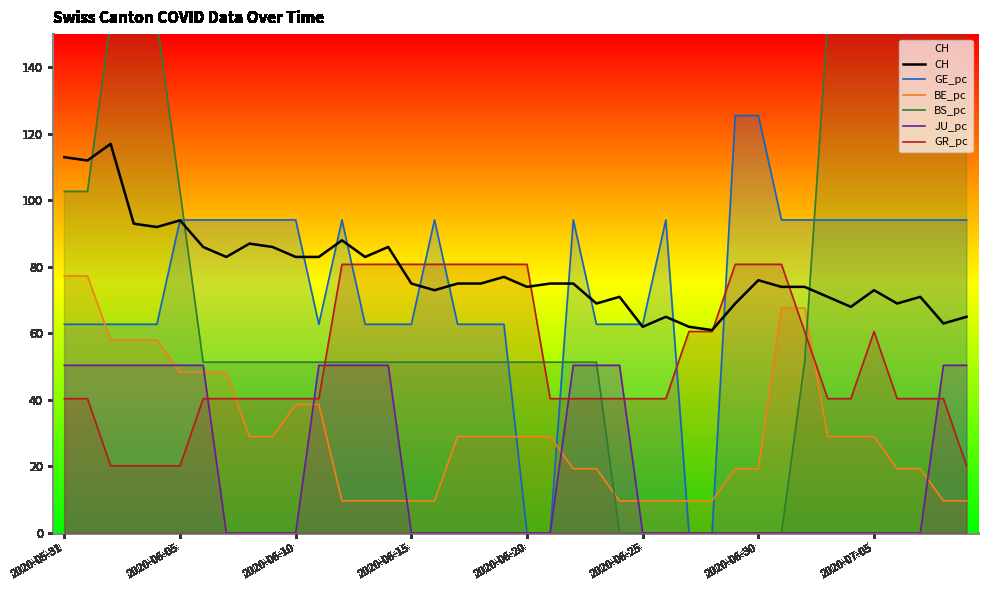

What is the lowest value of the GR_pc series?

20.2